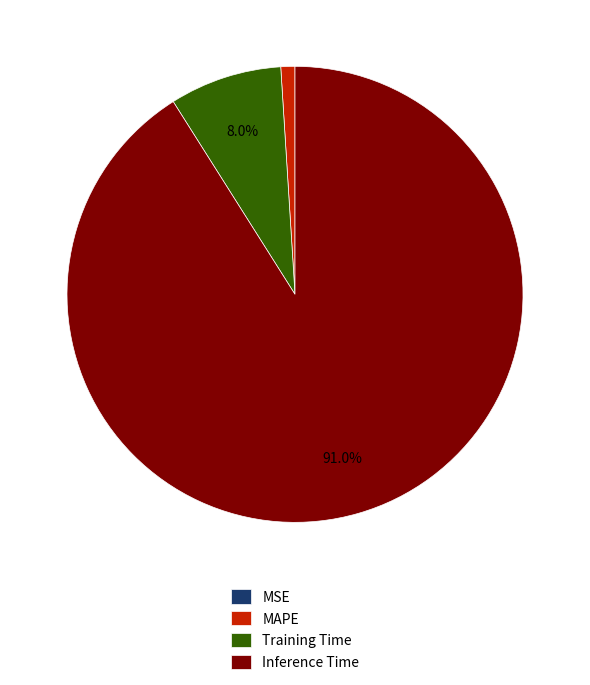

What percentage is the MAPE slice, to the nearest percent?

1%